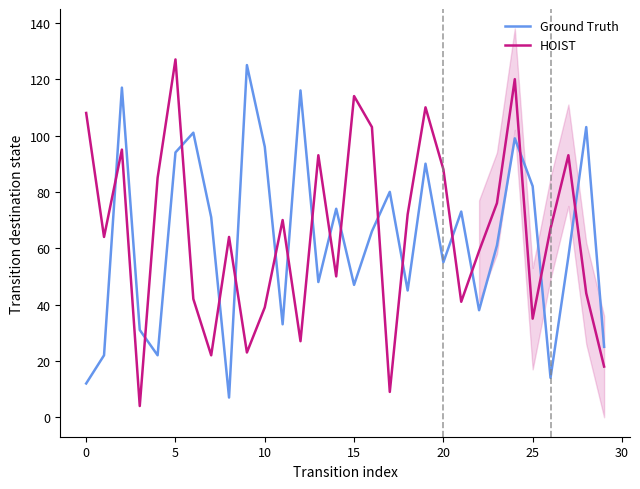

What is the maximum value for HOIST?

127